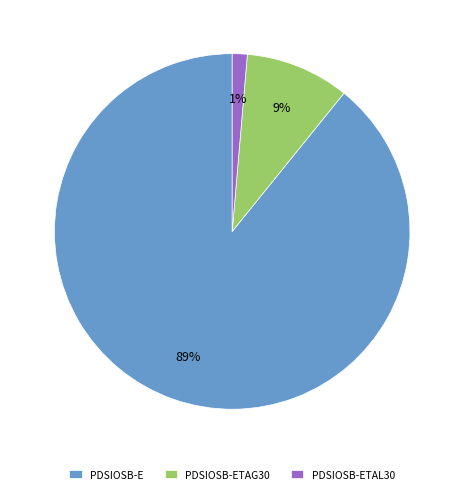

Is it true that PDSIOSB-ETAL30 is 8% of the pie?

False